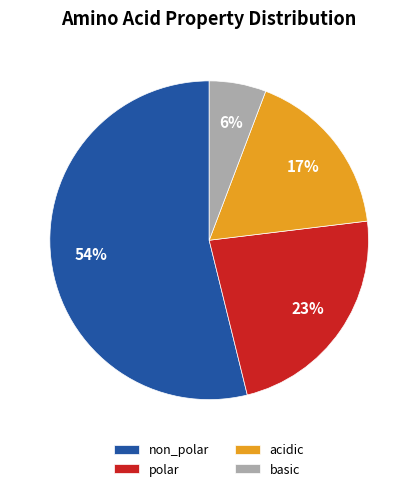

Which slice represents more than half of the pie?

non_polar